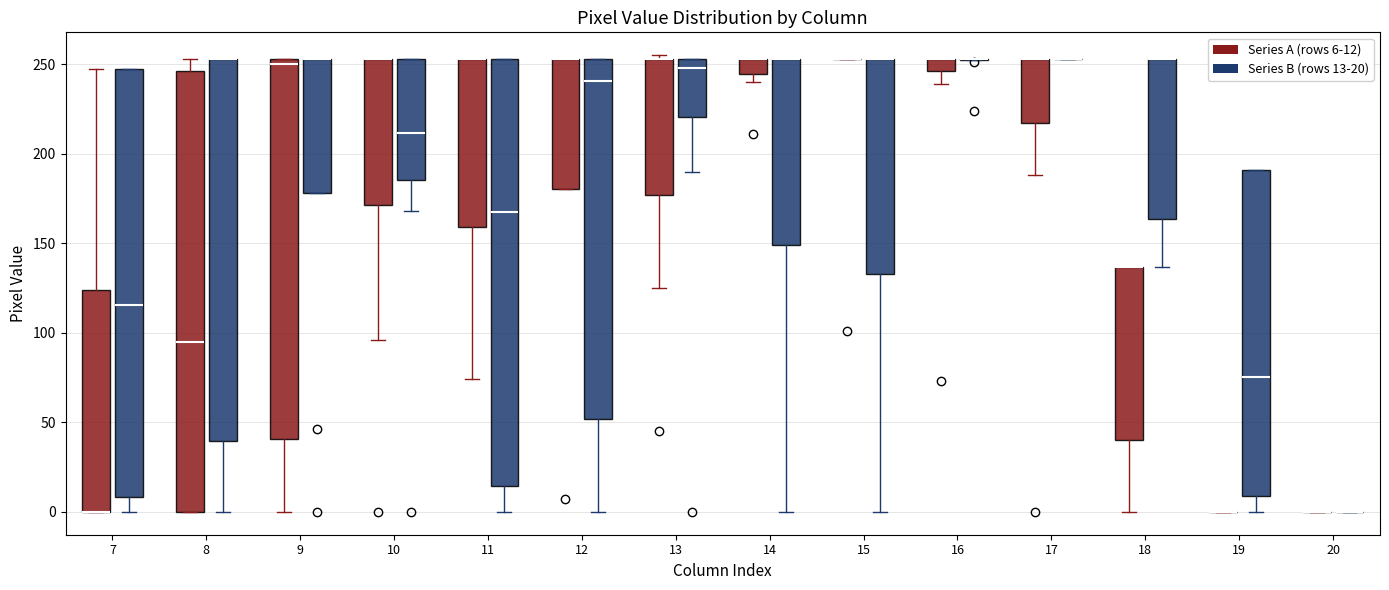

Which box is the tallest, from its lower edge to its upper edge?

8 (Series A (rows 6-12))